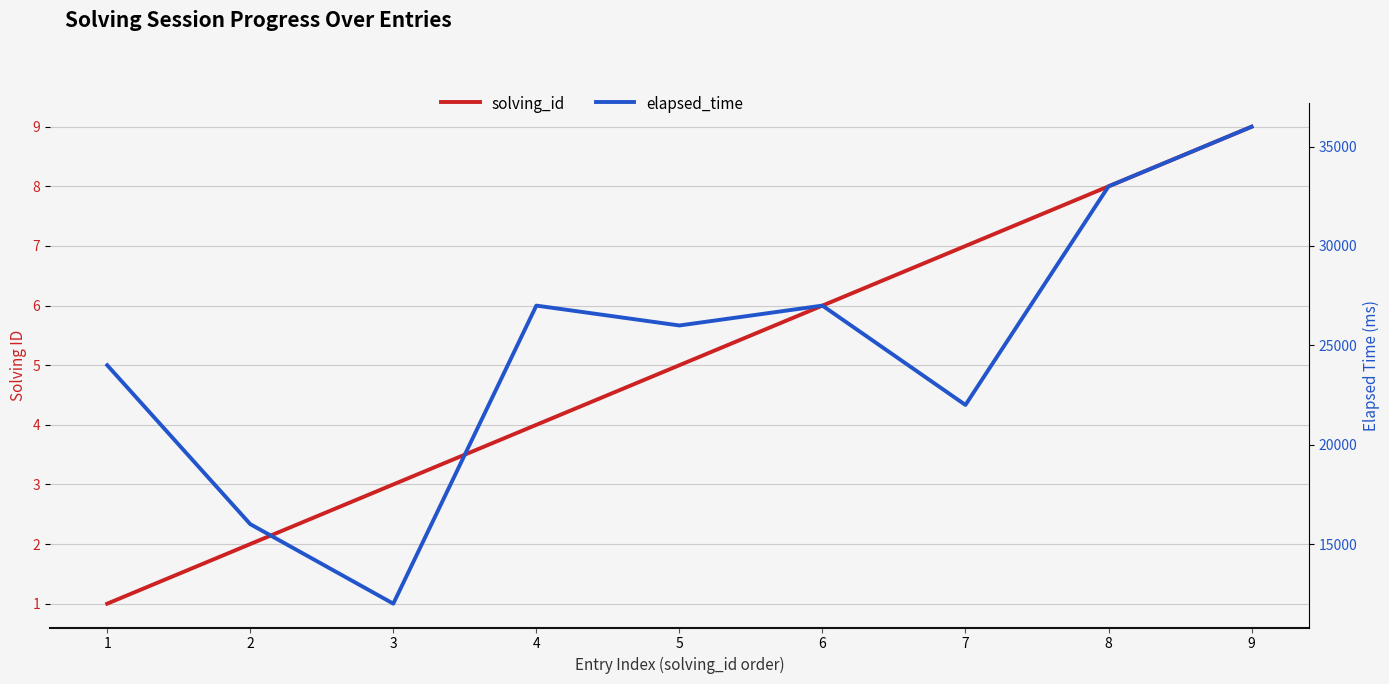

What is the sum of all elapsed_time values?

223000